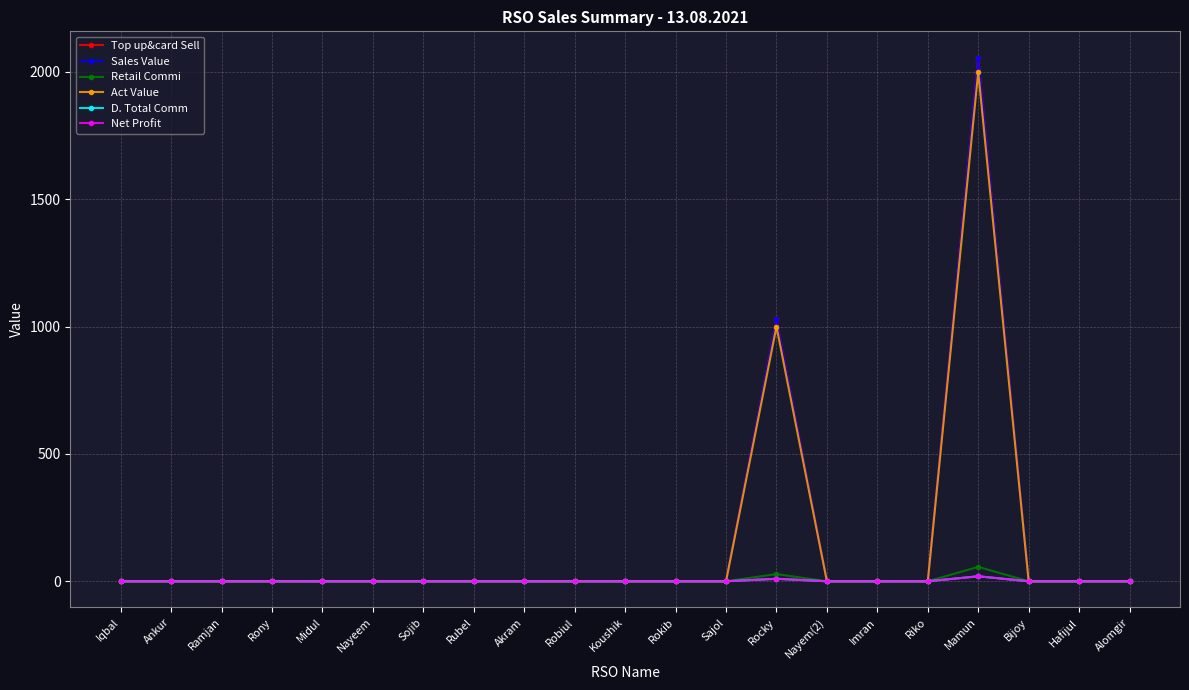

Rank the series at Midul from lowest to highest value.

Top up&card Sell, Sales Value, Retail Commi, Act Value, D. Total Comm, Net Profit